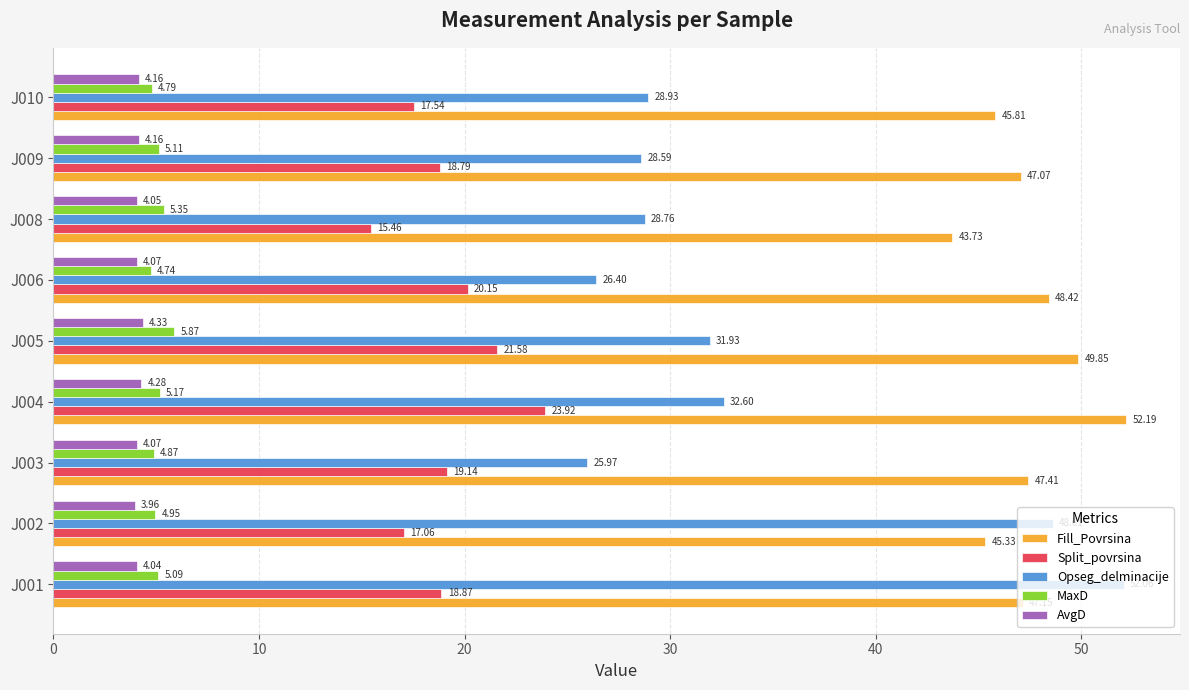

Which series has the widest spread of values?

Opseg_delminacije